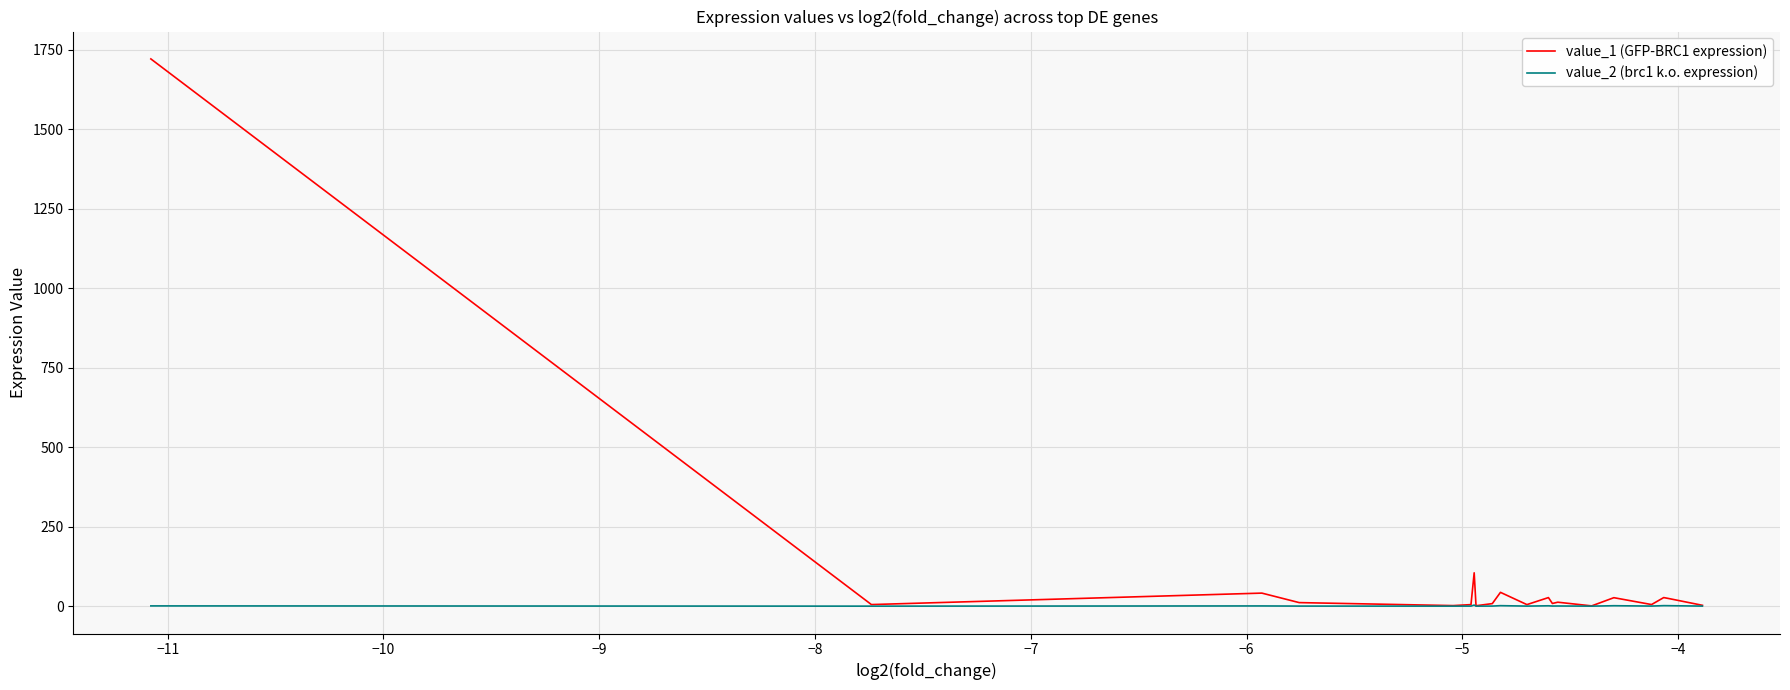

List the series in order of their overall mean, lowest first.

value_2 (brc1 k.o. expression), value_1 (GFP-BRC1 expression)